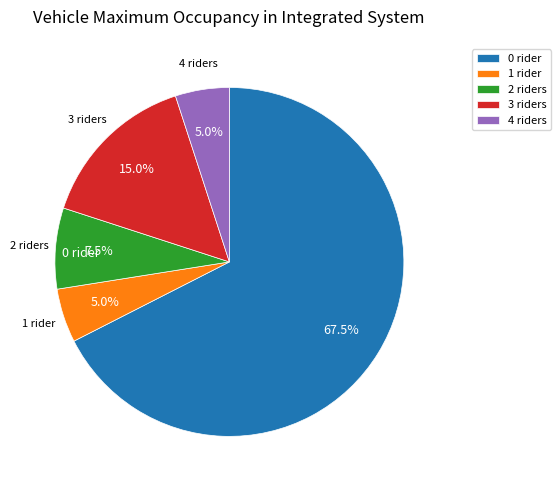

How many slices are in this pie chart?

5